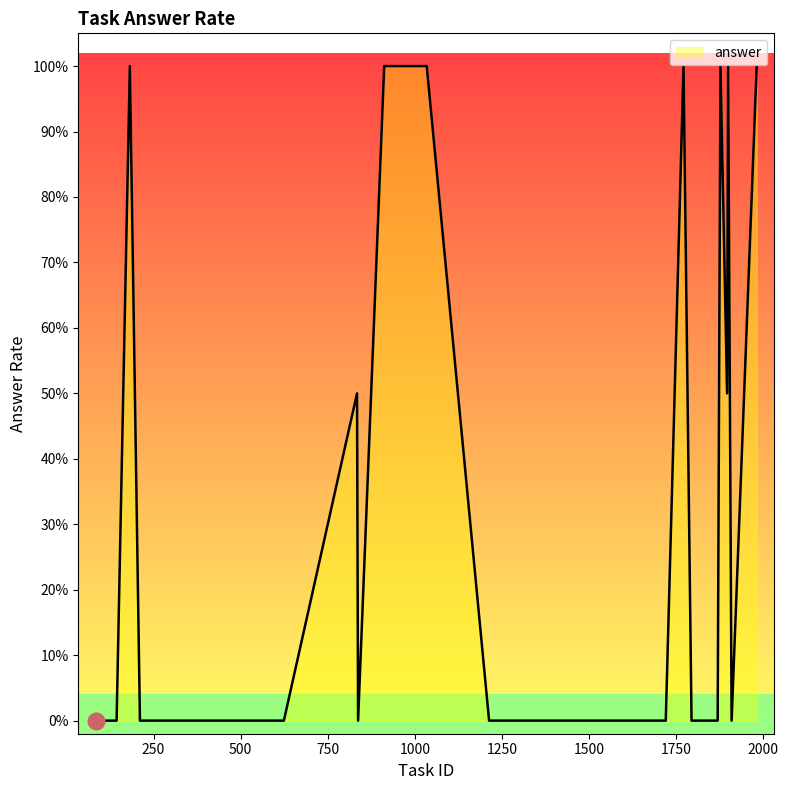

What is the greatest value displayed?

1